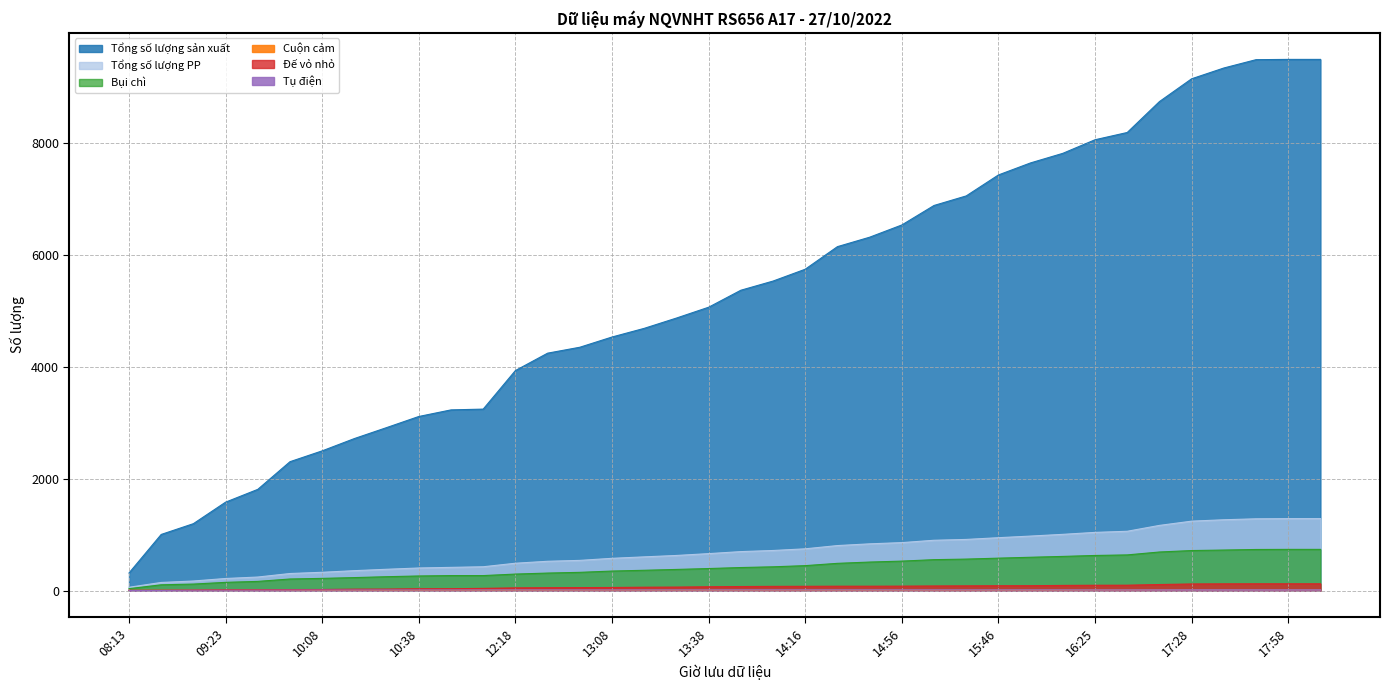

True or false: Cuộn cảm and Bụi chì cross at least once.

False